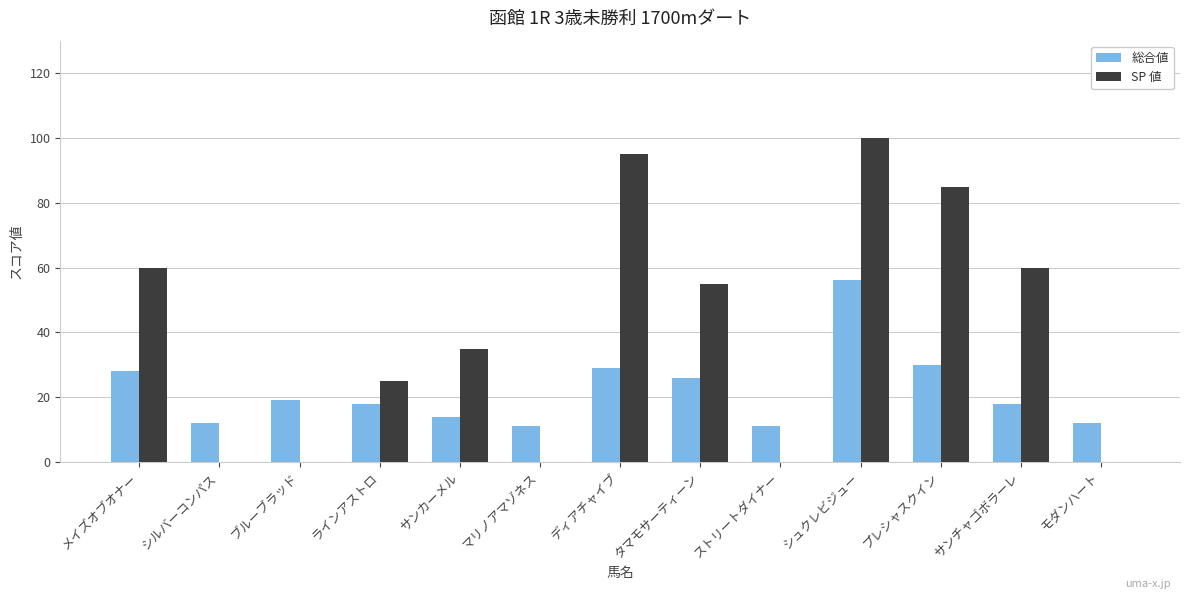

Is it true that 総合値 equals 11 at マリノアマゾネス?

True